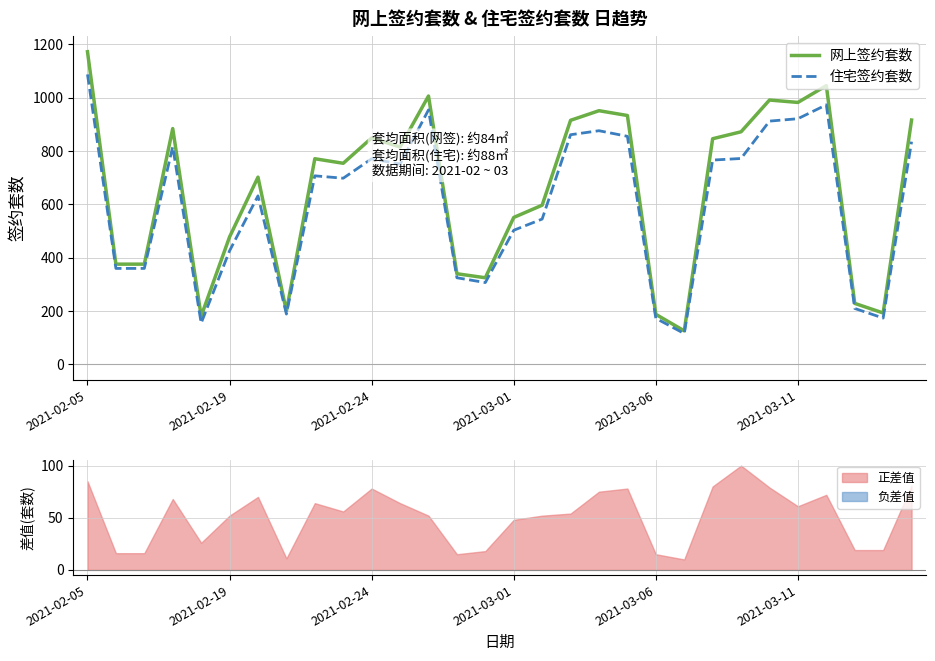

How many interior local peaks does the 网上签约套数 series have?

8